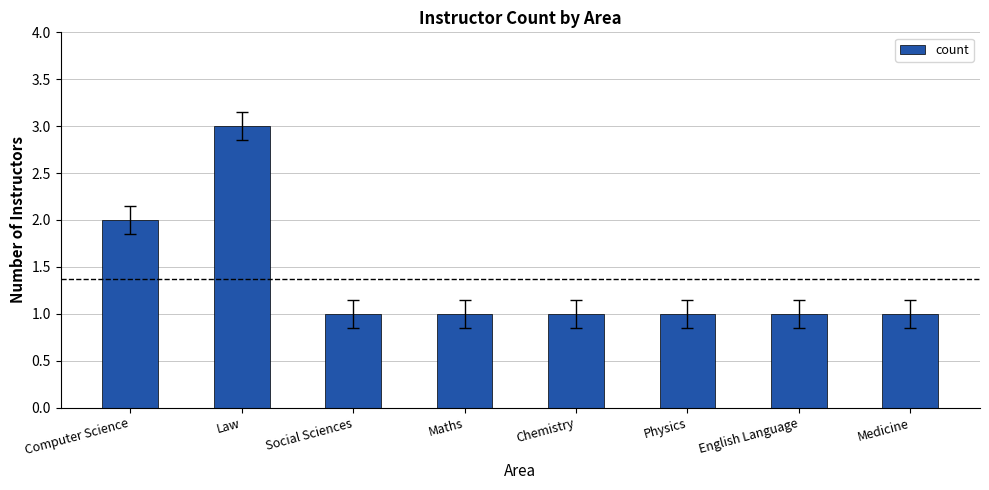

At which category does the chart reach its peak across all series?

Law